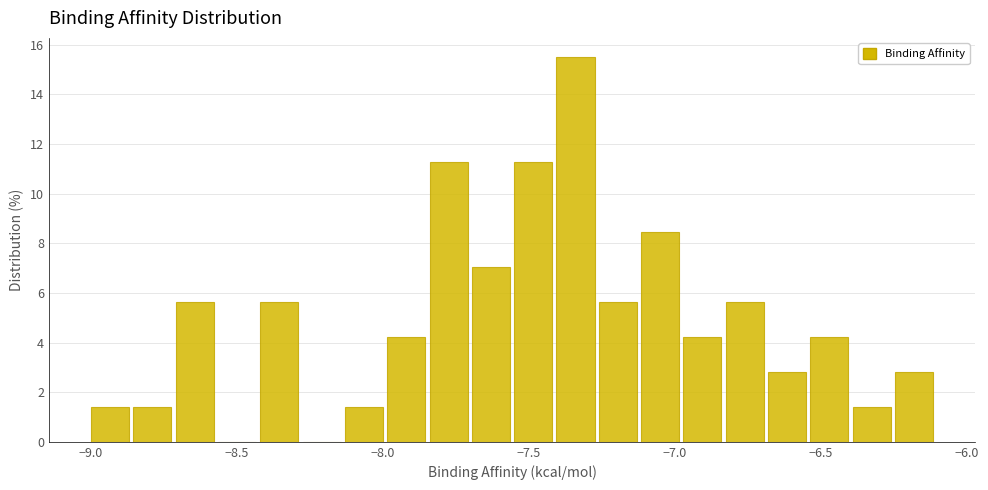

Around what value on the x-axis is the tallest bar? Give the approximate position of its centre, as read against the axis.

-7.35